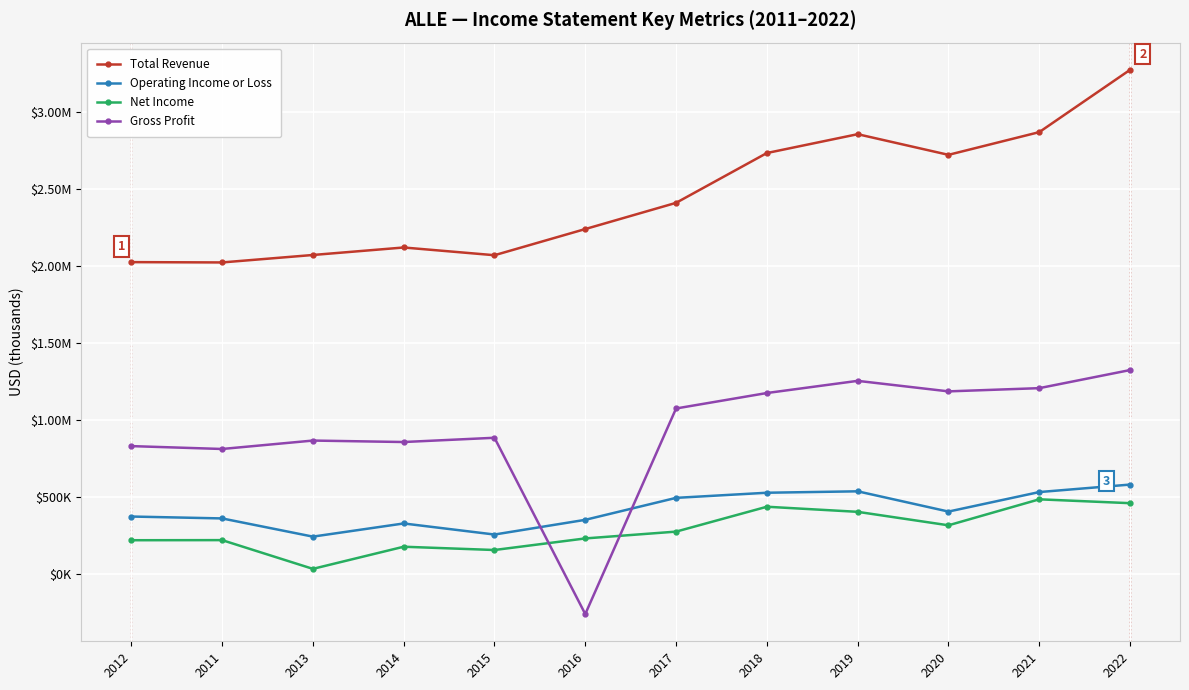

Which series changed the most between 2020 and 2022?

Total Revenue